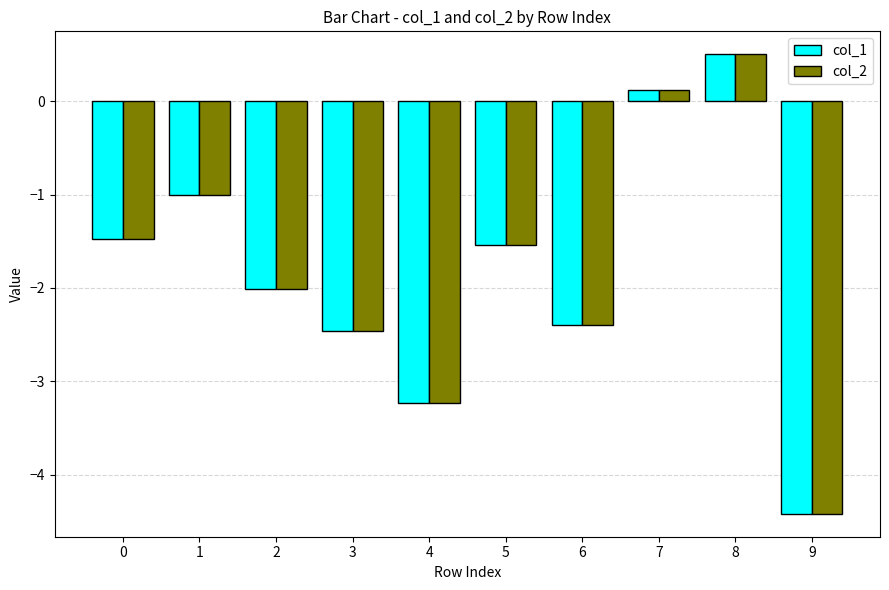

What is the total value across all series at 5?

-3.1